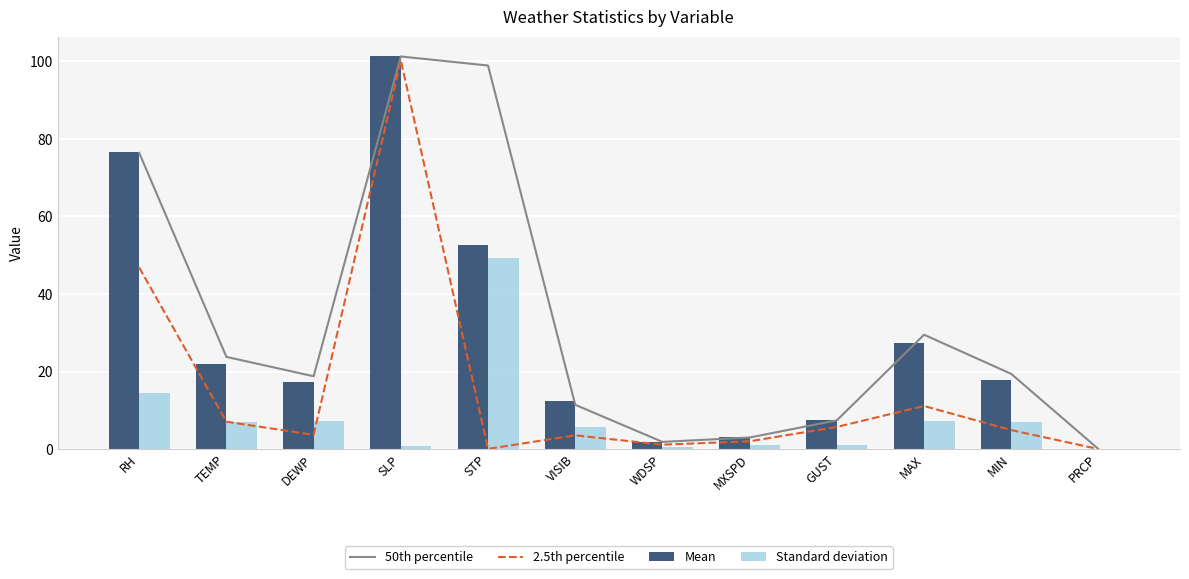

Which category has the lowest value across all series?

PRCP